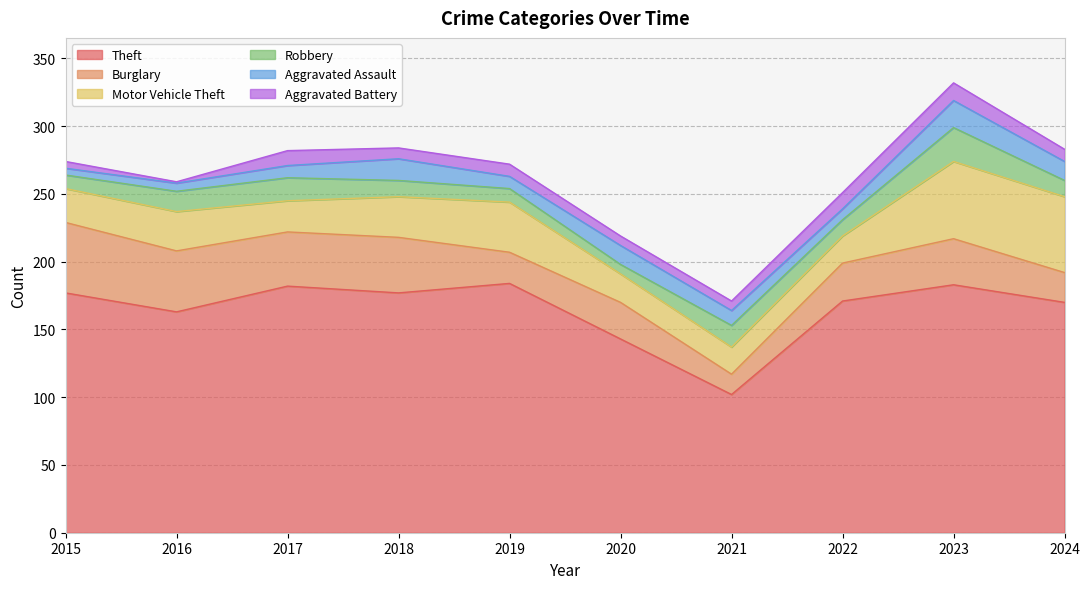

Between 2024 and 2018, which is larger?

2018